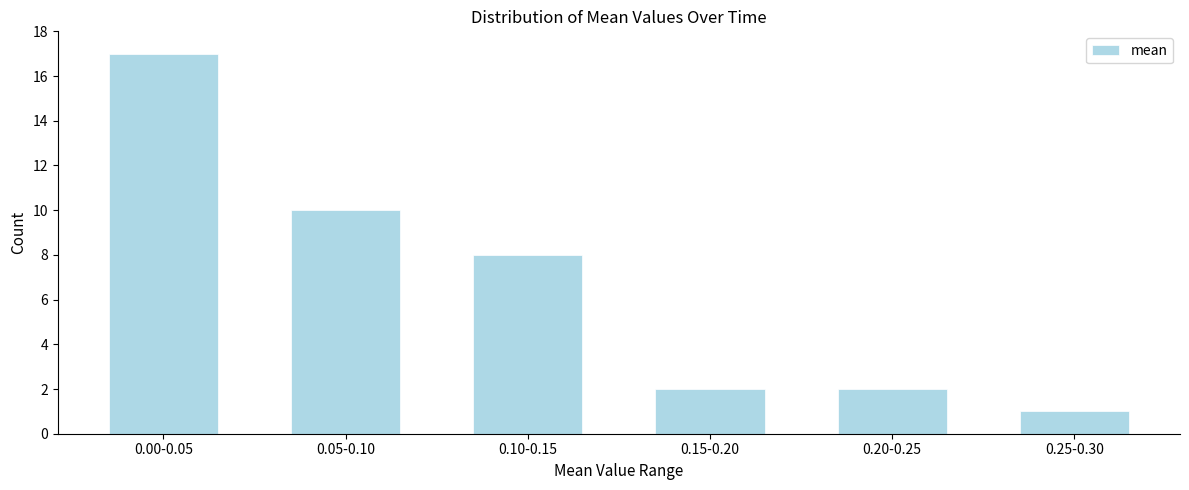

Reading left to right, list all the values displayed in this chart.

0.00-0.05=17	0.05-0.10=10	0.10-0.15=8	0.15-0.20=2	0.20-0.25=2	0.25-0.30=1